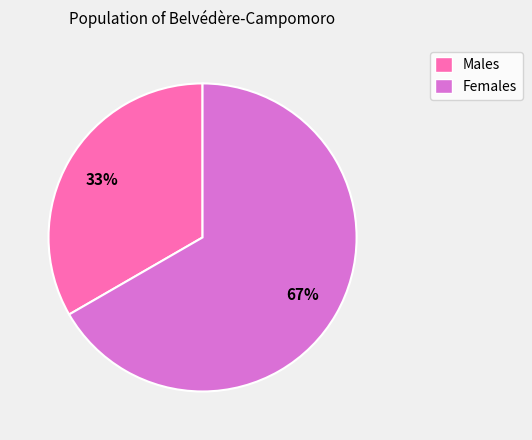

Is there a majority slice in this chart?

Yes